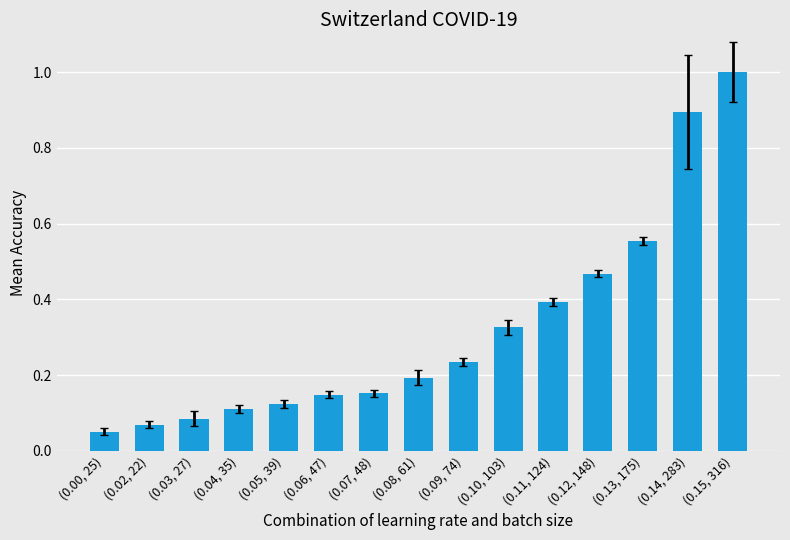

What is the greatest value displayed?

1.0